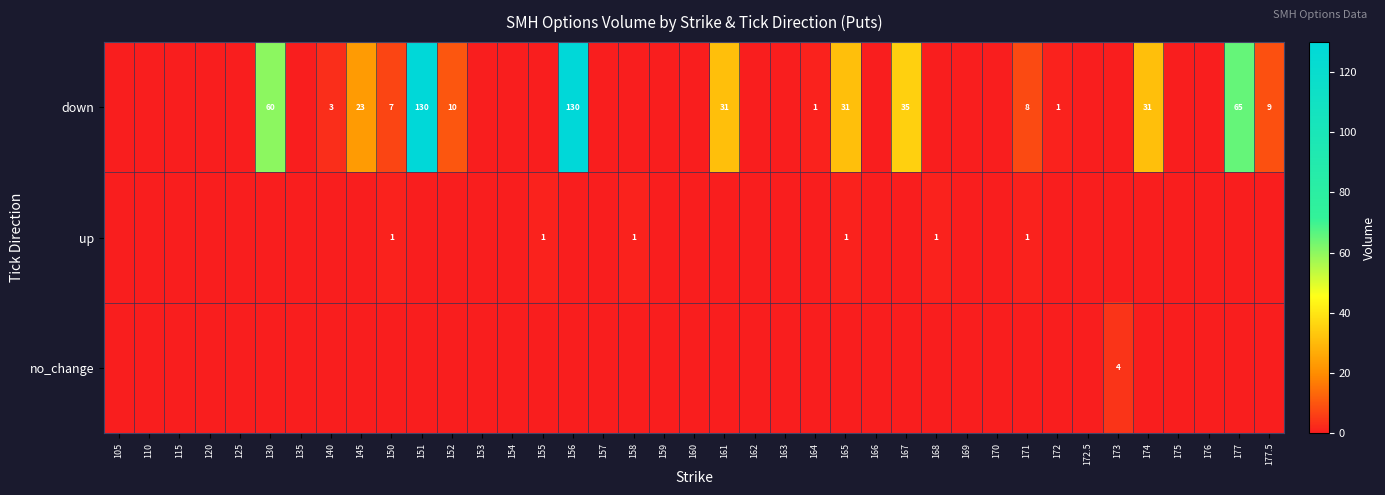

The down series shows 20 at 174. True or false?

False